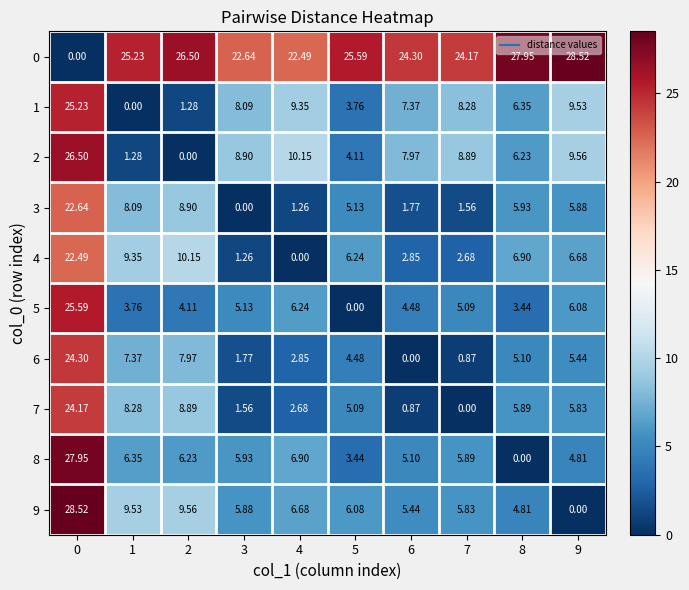

Is the value of 9 at 5 greater than the value of 2 at 5?

Yes